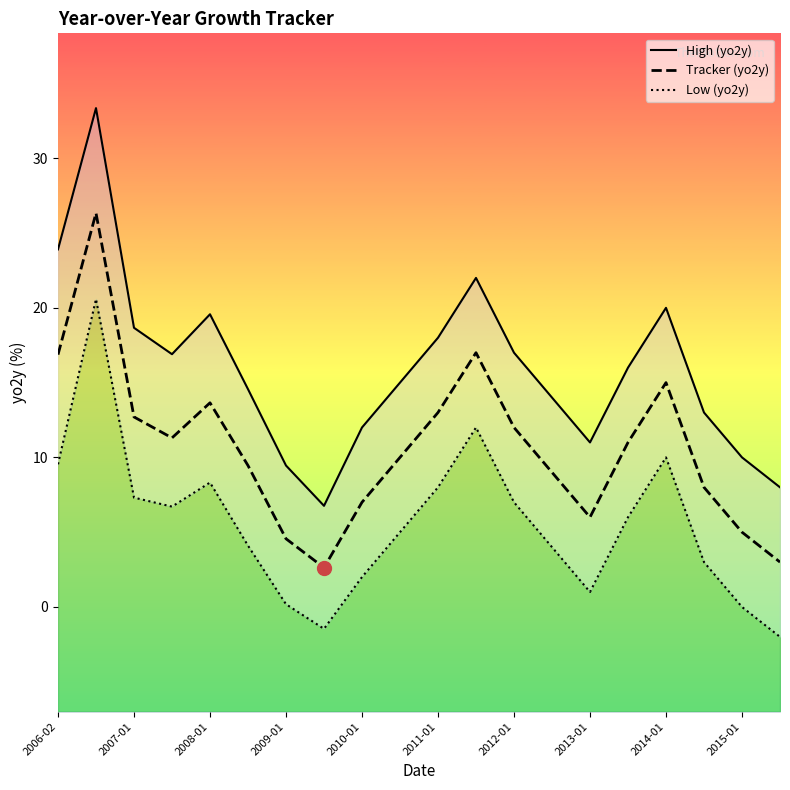

What are all the series names shown in the legend?

High (yo2y), Tracker (yo2y), Low (yo2y)